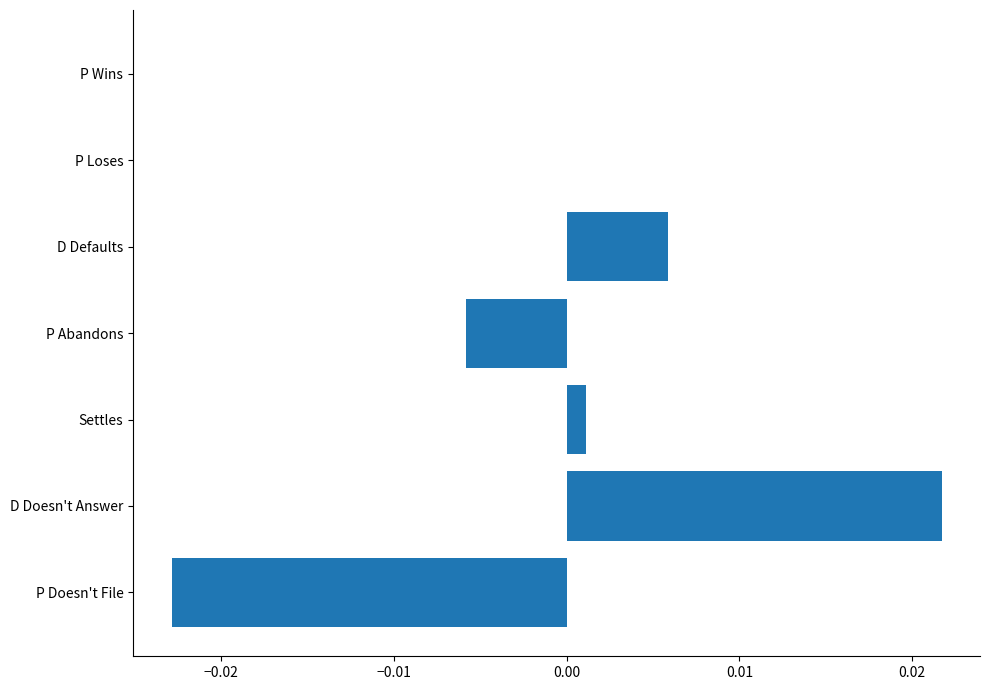

The value at D Doesn't Answer is 0.0. True or false?

True